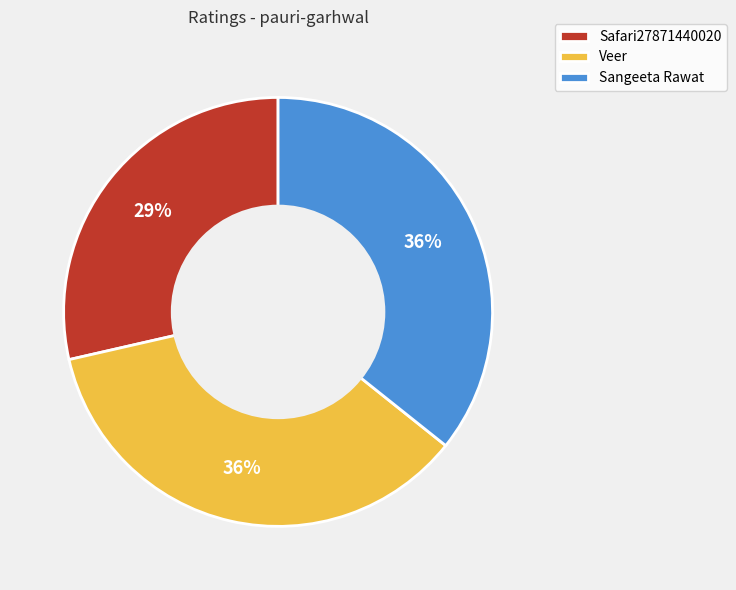

What is the smallest slice in the pie chart?

Safari27871440020